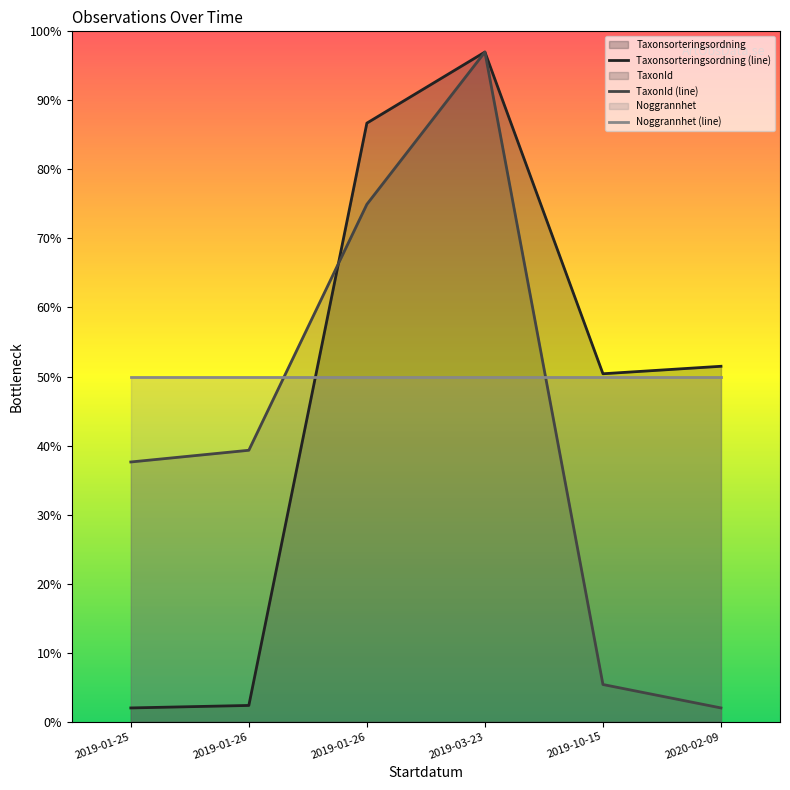

How many distinct data groups are displayed?

3